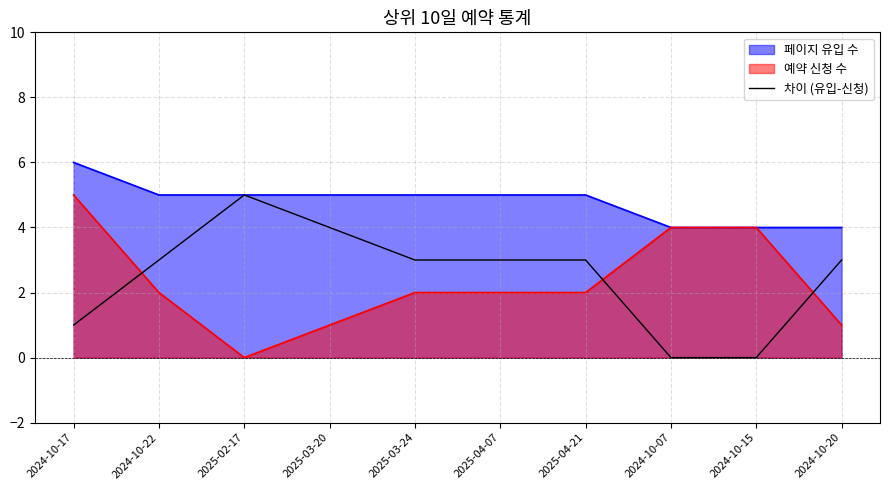

Reading right to left, list all the values displayed in this chart.

3	0	0	3	3	3	4	5	3	1